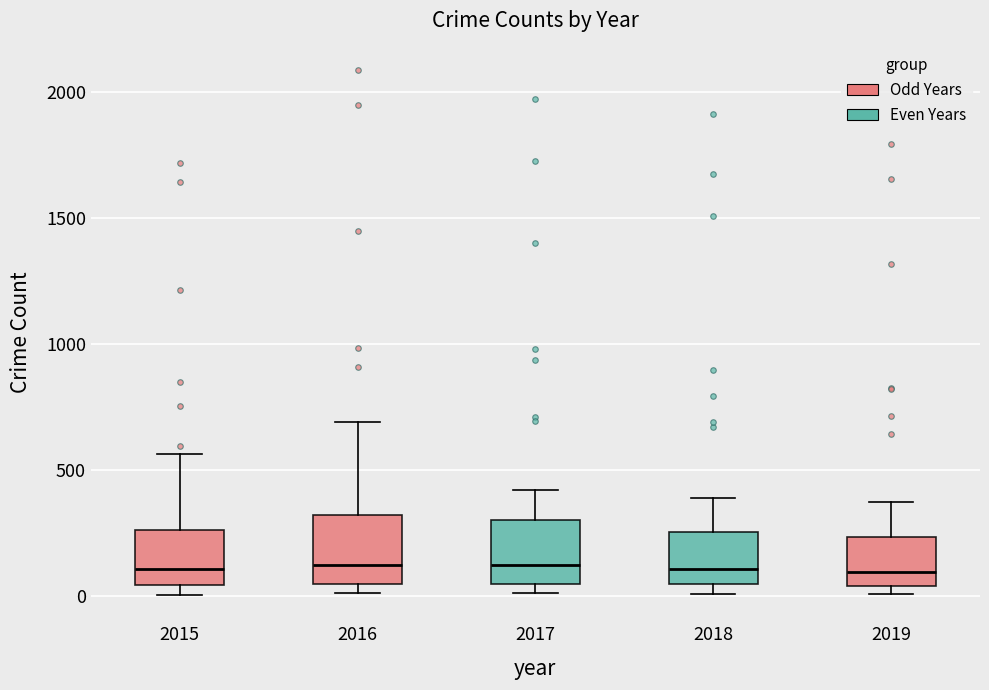

Reading left to right, read every box against the y-axis: the position of its median line, the range the box covers, and the ends of its whiskers. The values are not printed on the chart, so give them approximately, as read against the axis.

2015: median 100, box 50 to 250, whiskers 0 to 550
2016: median 150, box 50 to 300, whiskers 0 to 700
2017: median 100, box 50 to 300, whiskers 0 to 400
2018: median 100, box 50 to 250, whiskers 0 to 400
2019: median 100, box 50 to 250, whiskers 0 to 400